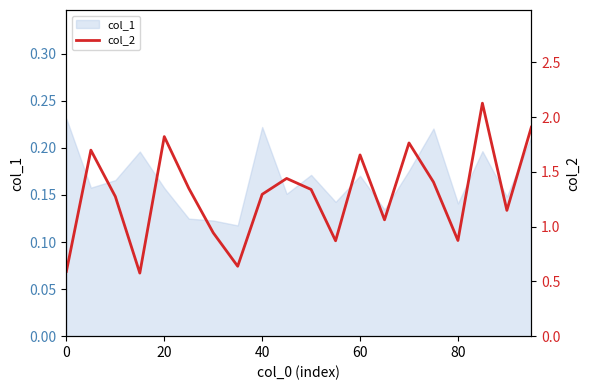

Is it true that col_1 equals 0.1 at 60?

False